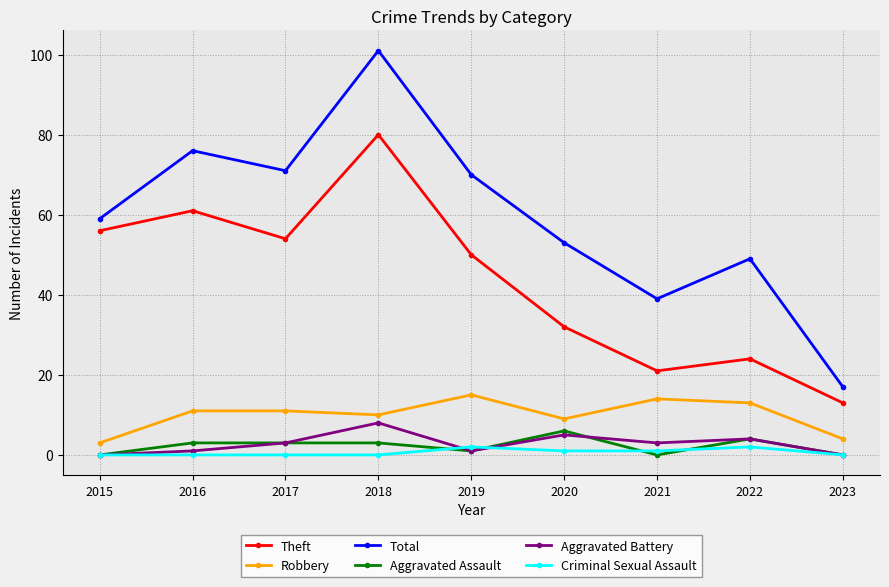

Which series changed the most between 2020 and 2022?

Theft